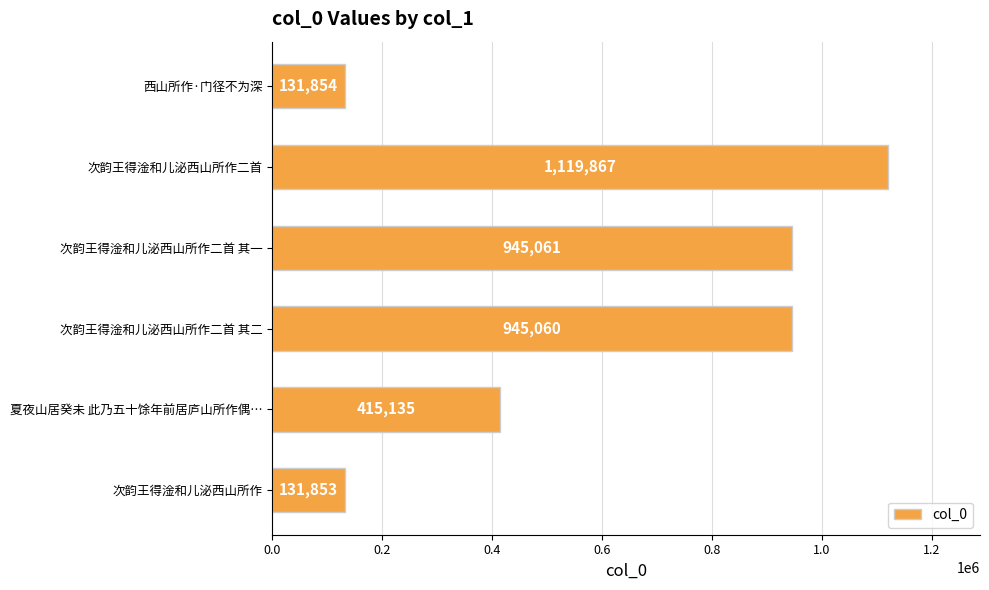

Which has a higher value, 次韵王得淦和儿泌西山所作二首 其二 or 次韵王得淦和儿泌西山所作二首 其一?

次韵王得淦和儿泌西山所作二首 其一